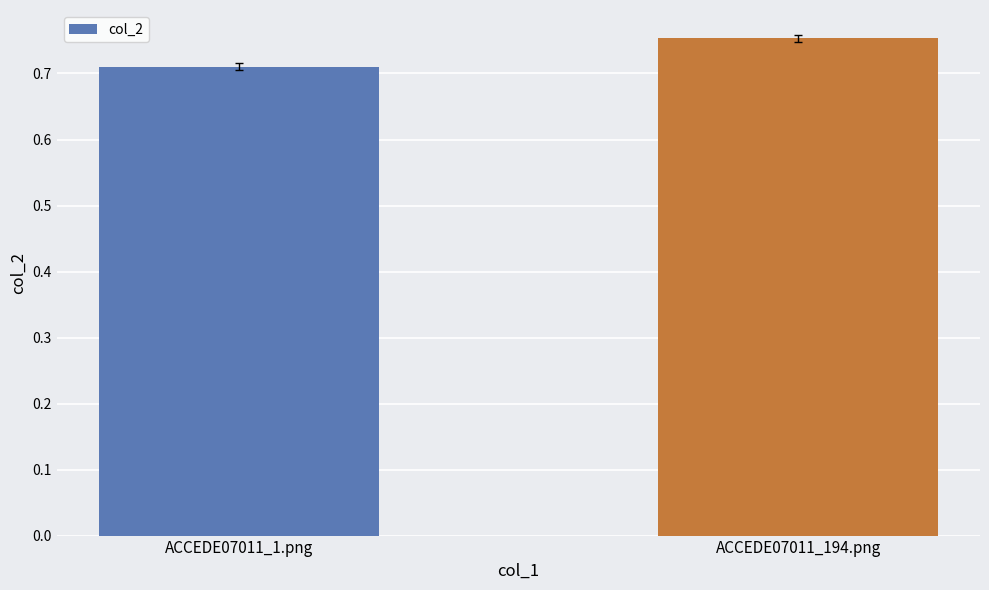

Rank the categories by value from lowest to highest.

ACCEDE07011_1.png, ACCEDE07011_194.png